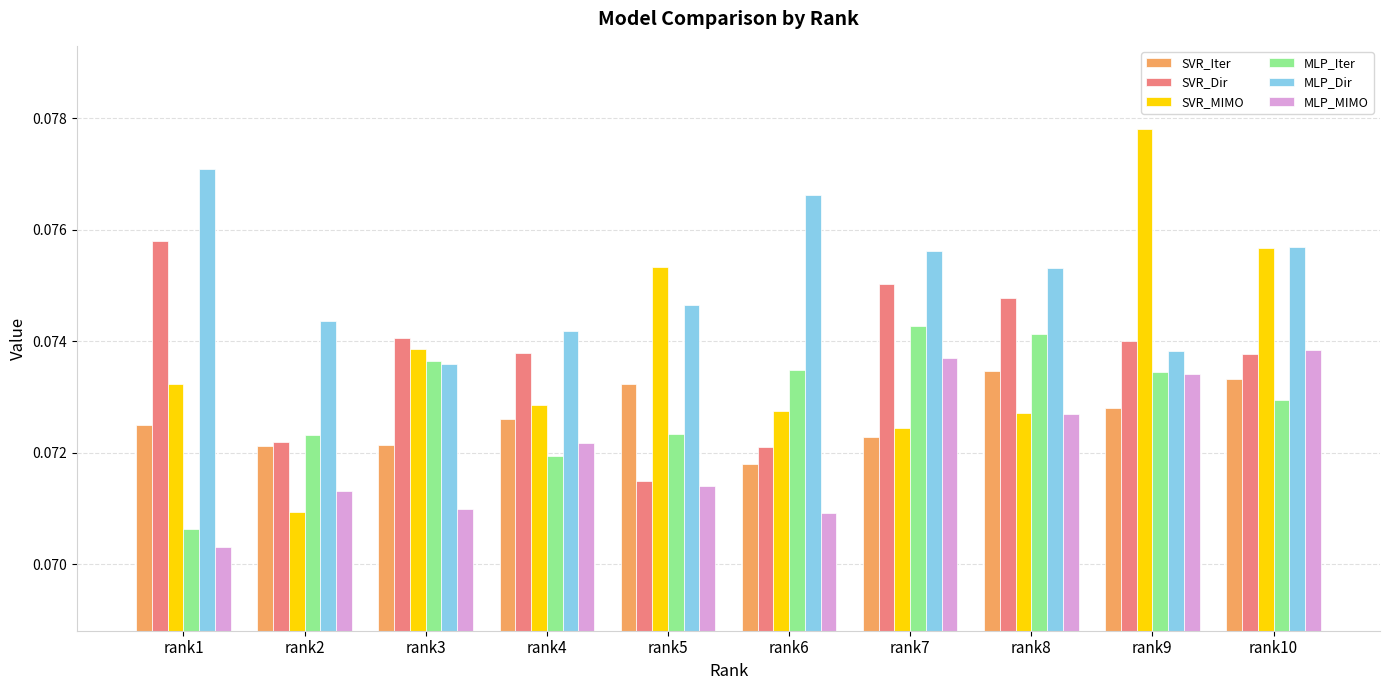

Count the MLP_MIMO values in the range 0 to 1.

10